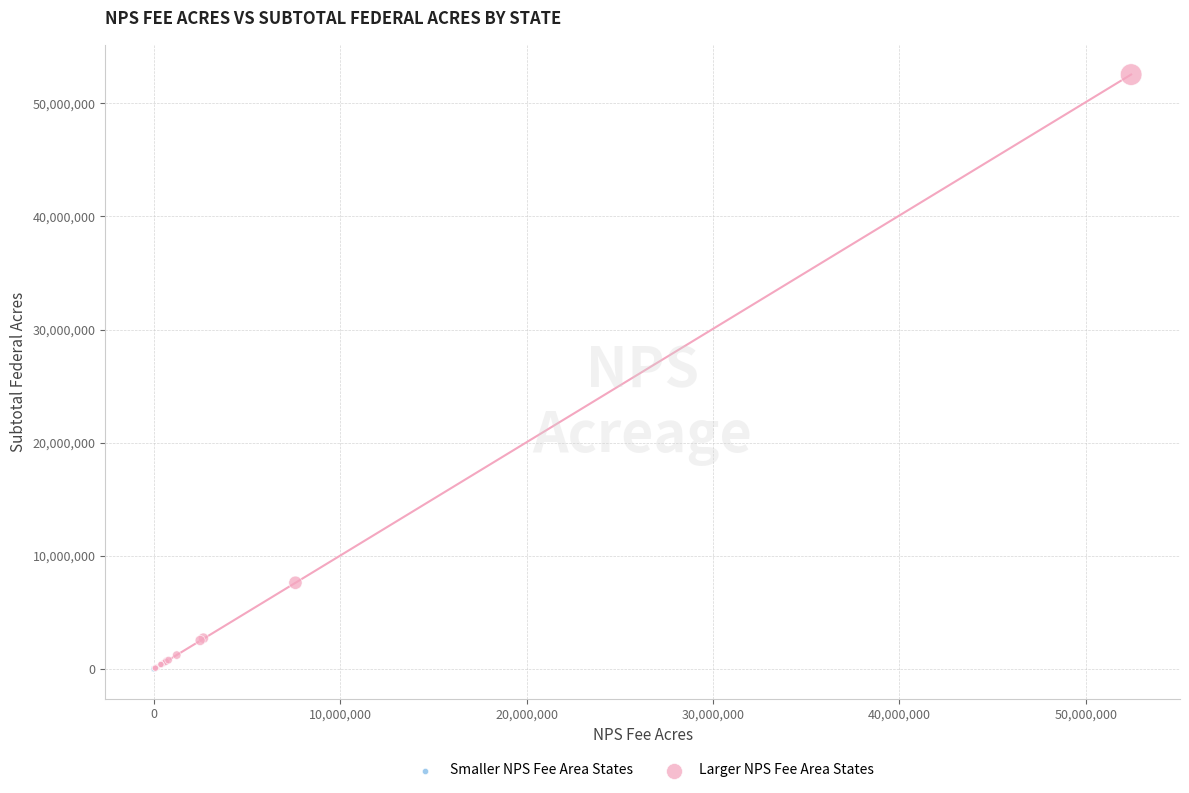

What are all the series names shown in the legend?

Smaller NPS Fee Area States, Larger NPS Fee Area States